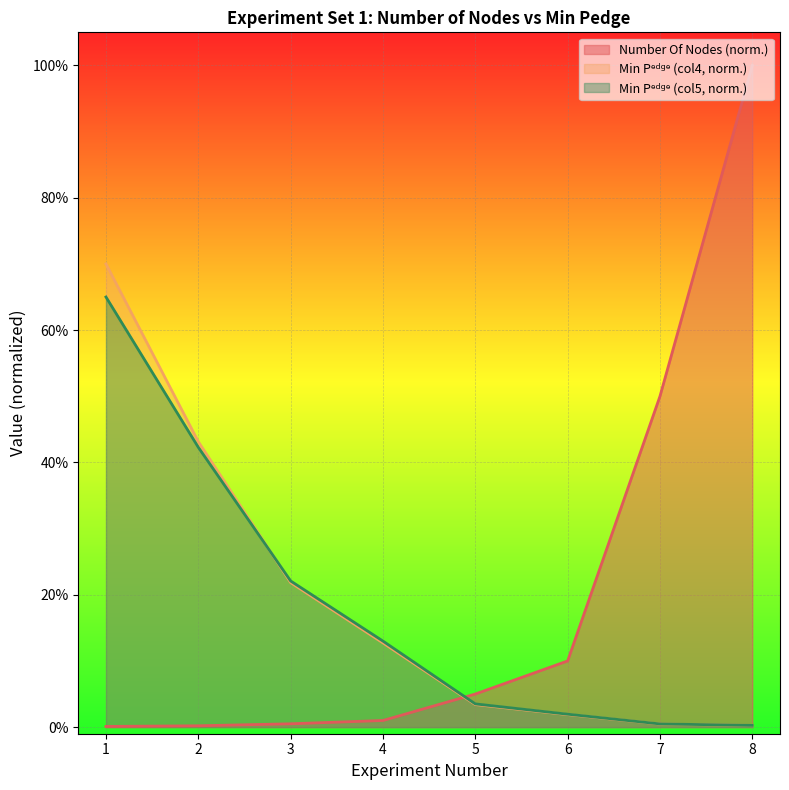

True or false: Min Pedge (col5) has a value of 0.1 at 1.

False